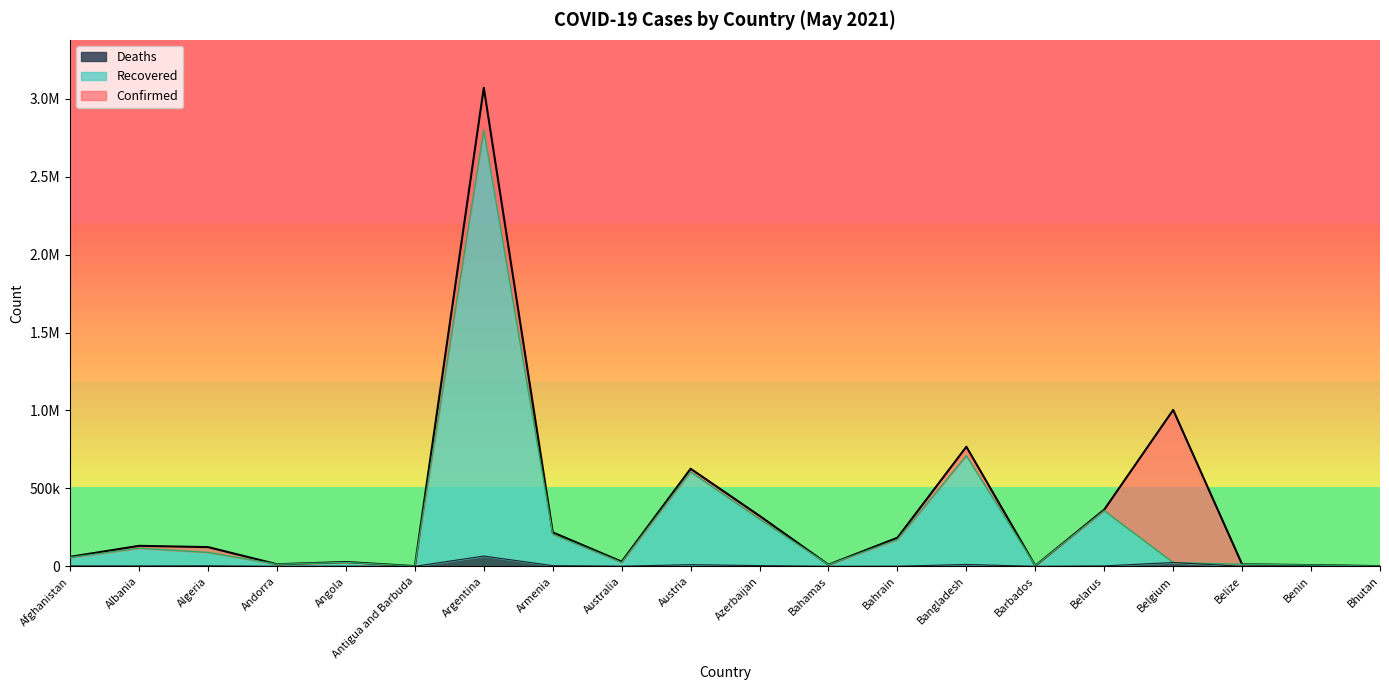

The Deaths series shows 65865 at Argentina. True or false?

True